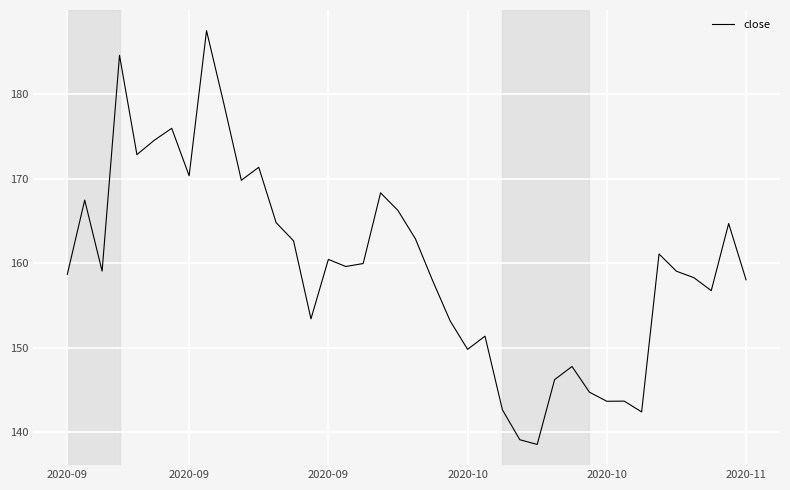

What is the maximum value shown in the chart?

187.5